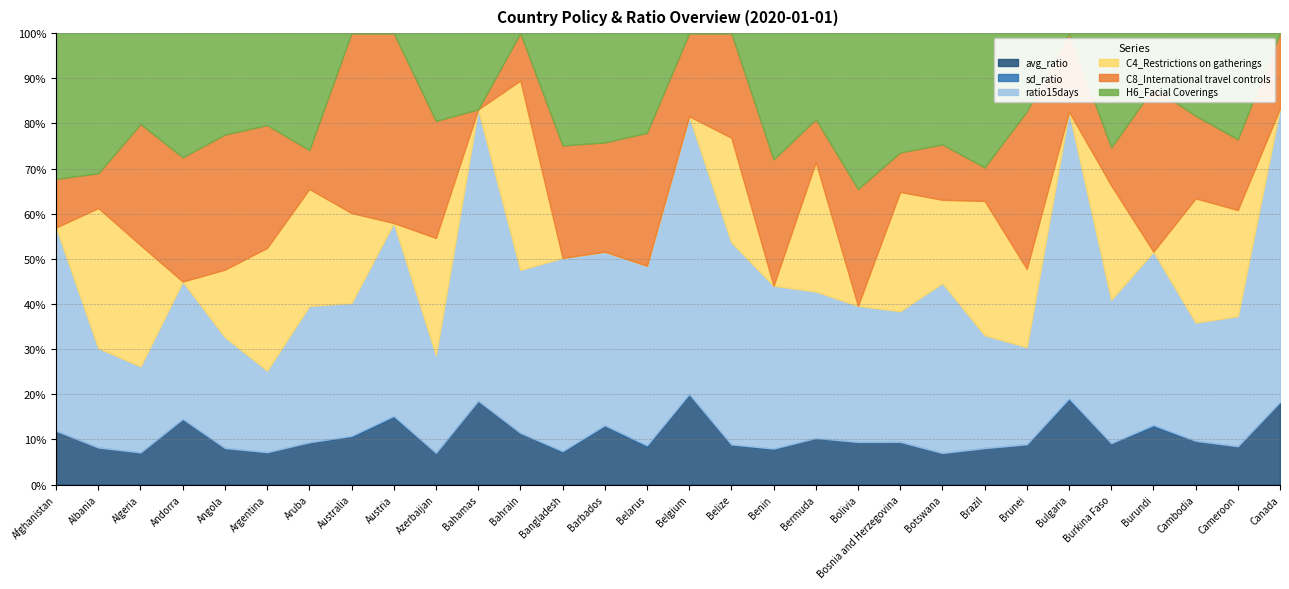

At which category is the sum across all series the highest?

Botswana